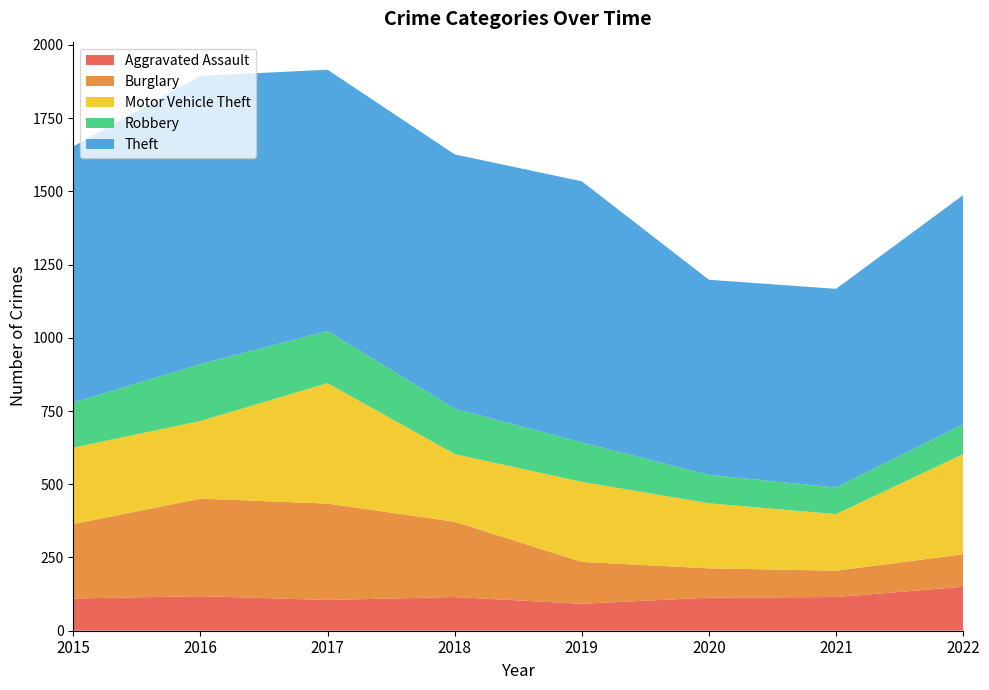

Reading right to left, list all the values displayed in this chart.

Aggravated Assault: 150	115	113	92	115	105	118	110
Burglary: 111	90	100	143	257	329	333	254
Motor Vehicle Theft: 342	193	222	273	231	411	265	261
Robbery: 102	91	97	135	155	178	194	154
Theft: 782	678	666	891	868	892	984	874